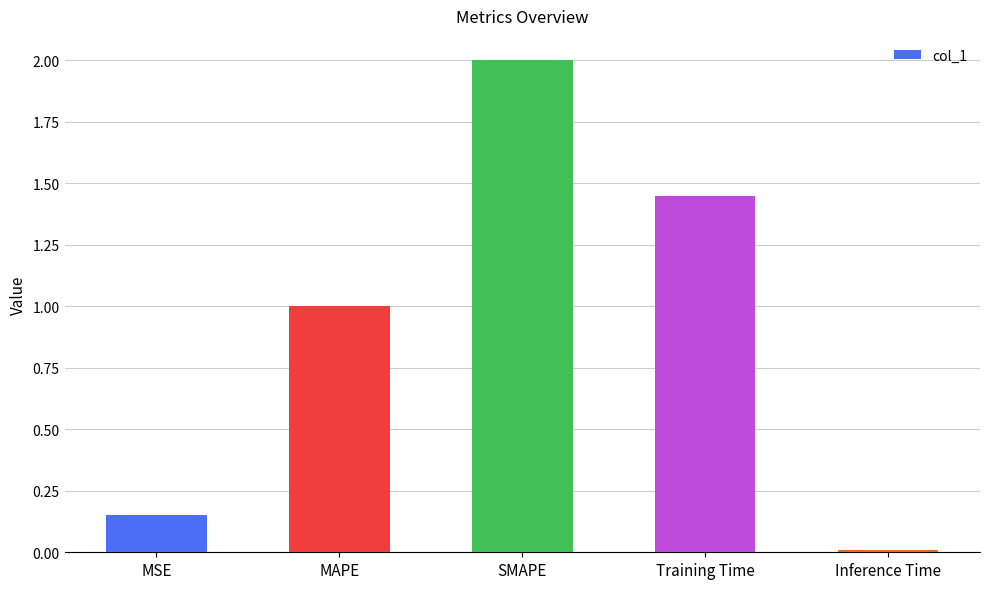

Which has a higher value, Inference Time or MSE?

MSE